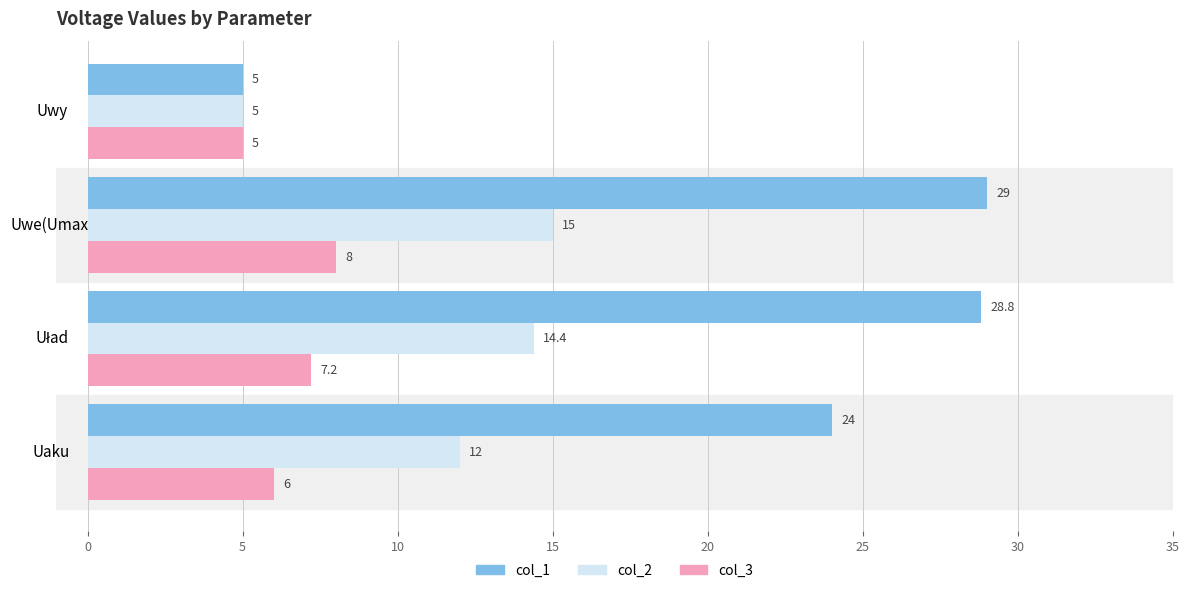

At which label is col_3 closest to 6?

Uaku